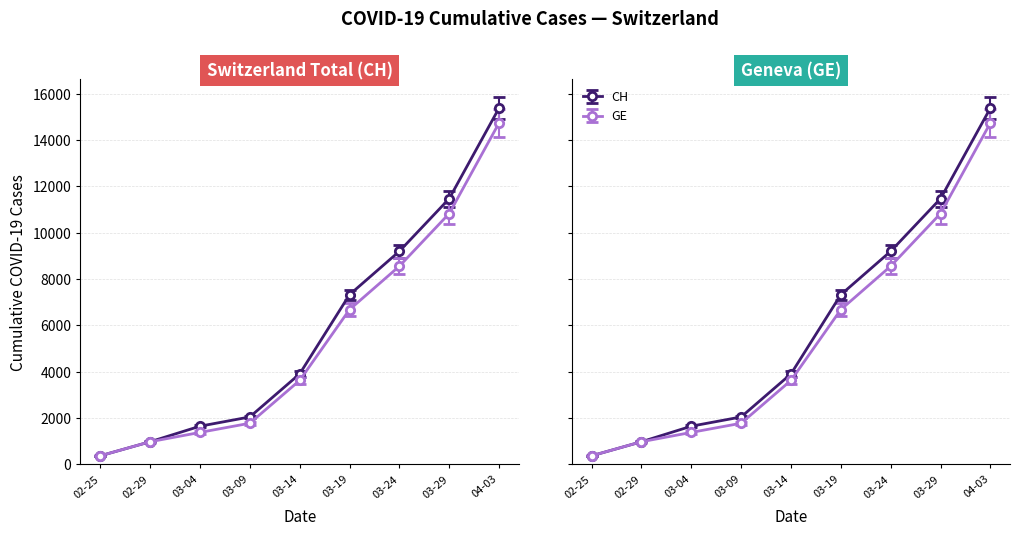

Which label corresponds to the largest value in the chart?

04-03